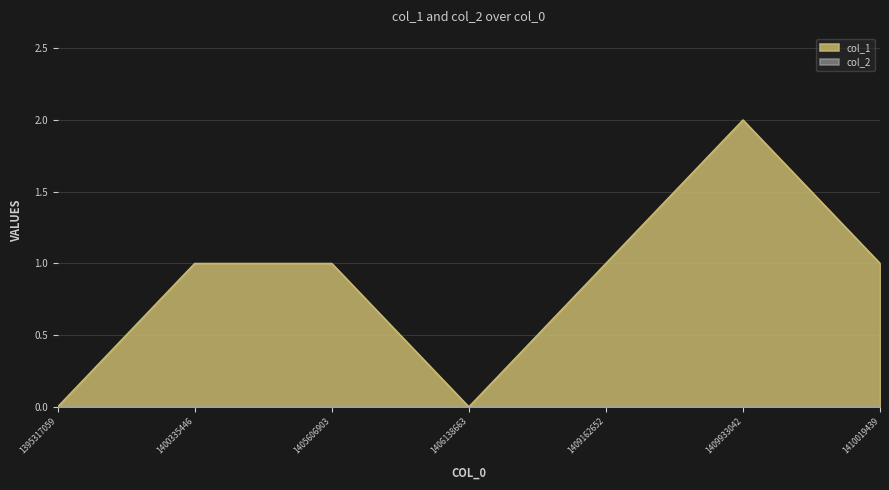

Does the chart display data point markers on the line(s)?

No